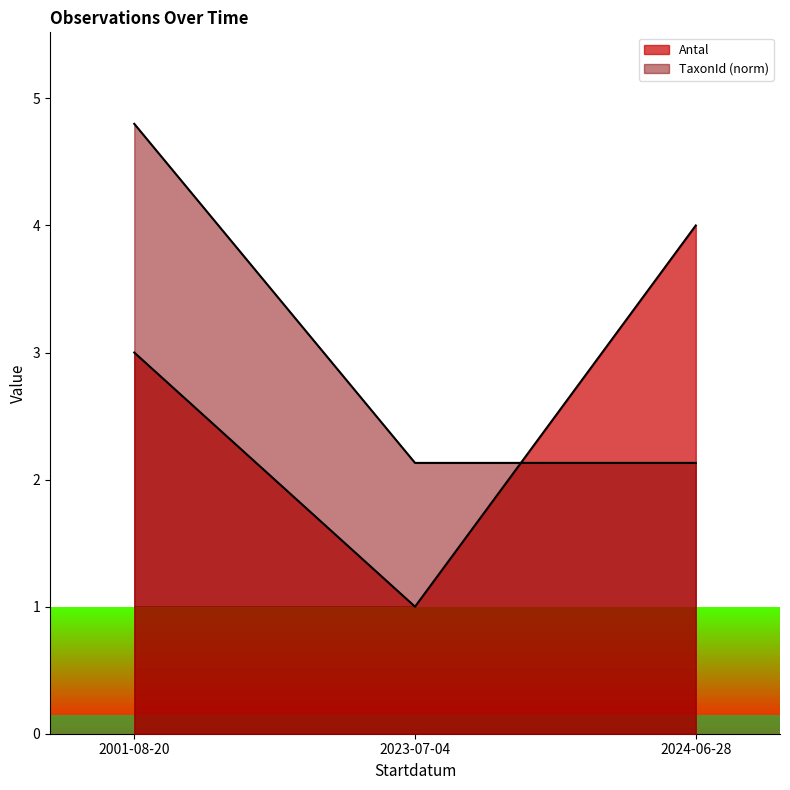

Does the chart have visible grid lines?

No